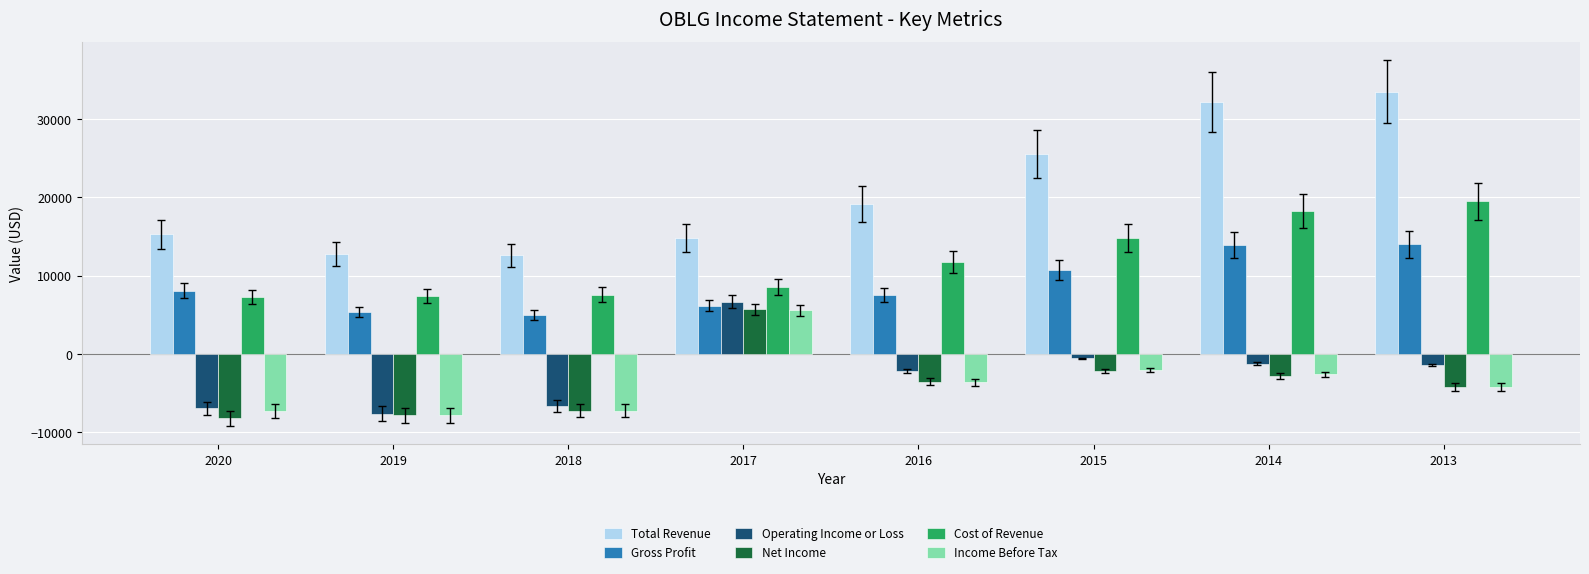

What is the average value of the Cost of Revenue series?

11900